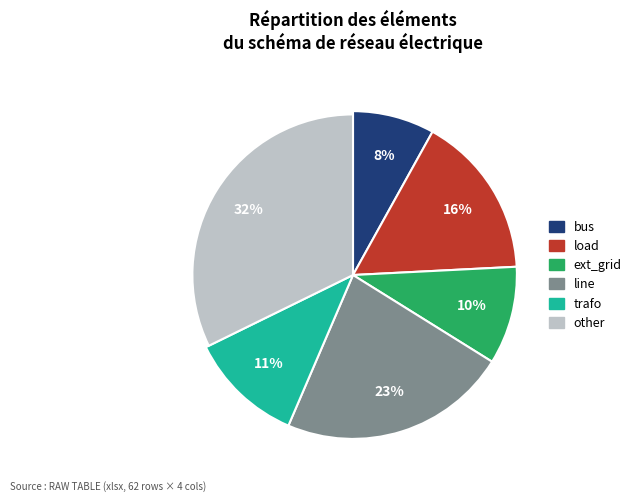

To the nearest percent, what is the difference between the ext_grid and load slice percentages?

6%